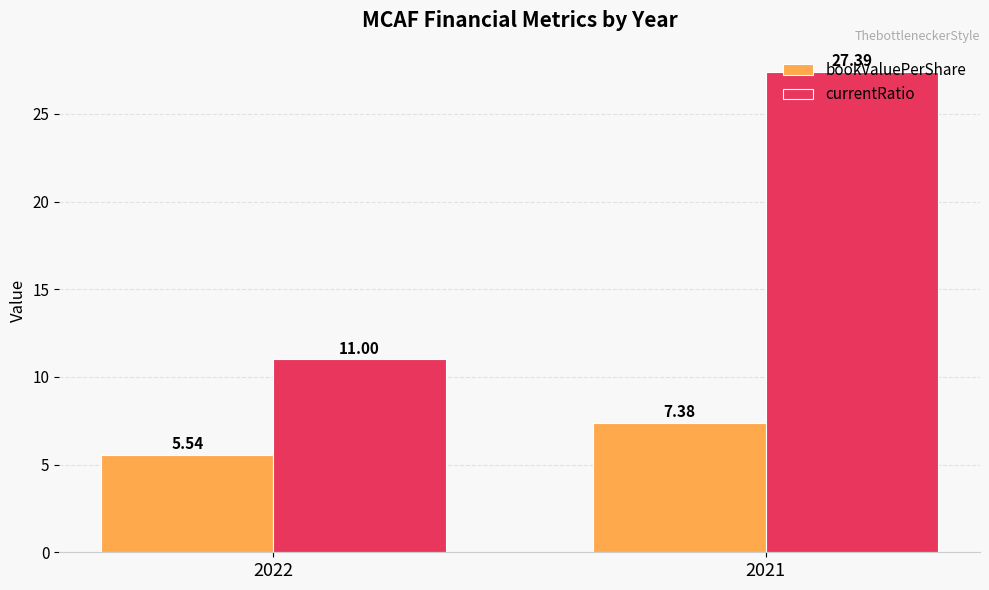

The value of currentRatio at 2021 is 27.4. True or false?

True